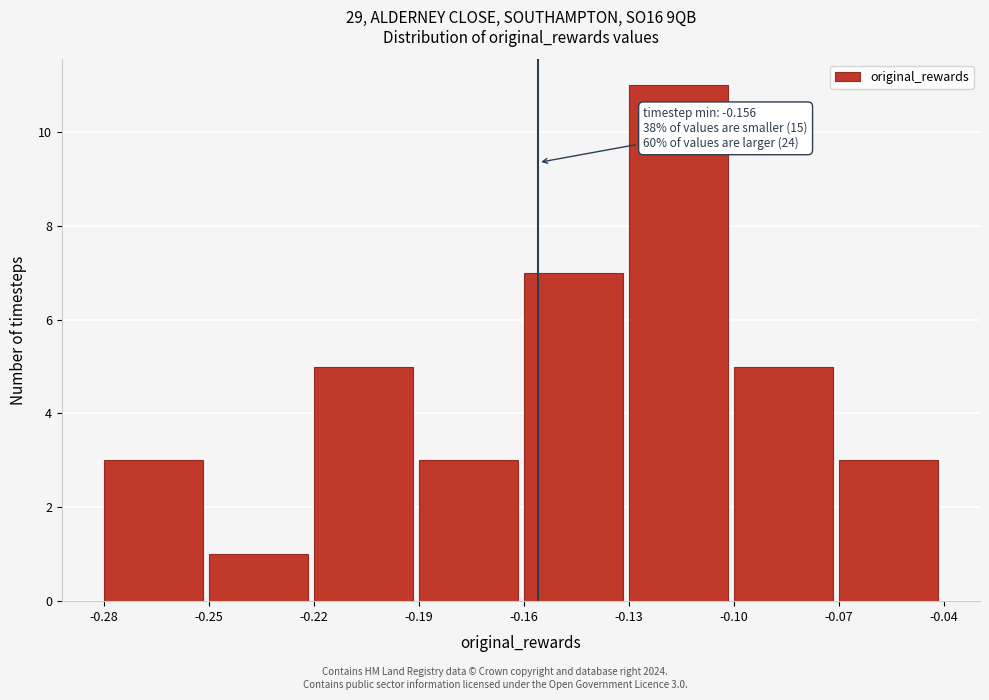

Which range on the x-axis has the tallest bar?

-0.13 to -0.10